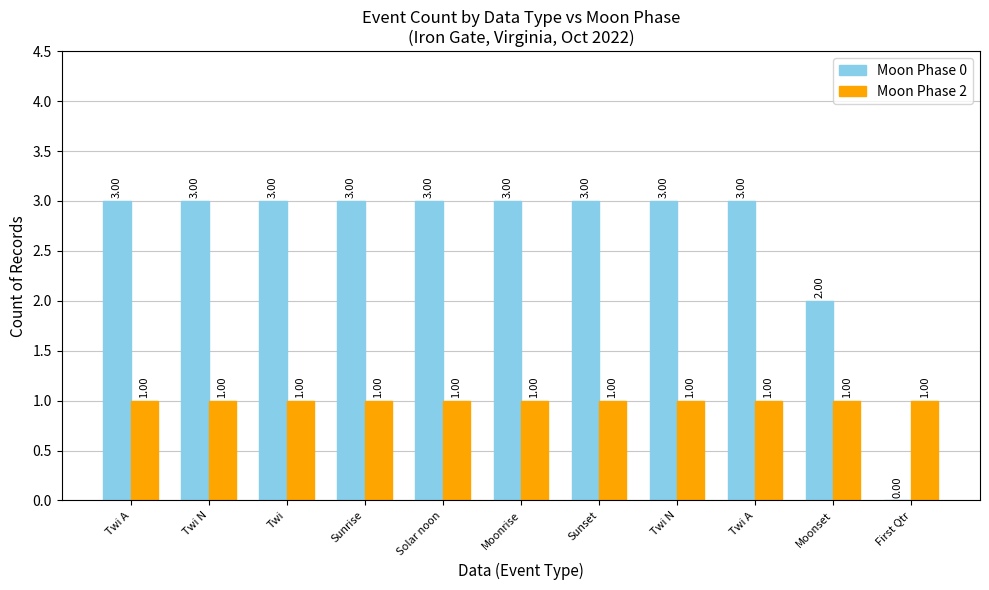

What are all the series names shown in the legend?

Moon Phase 0, Moon Phase 2